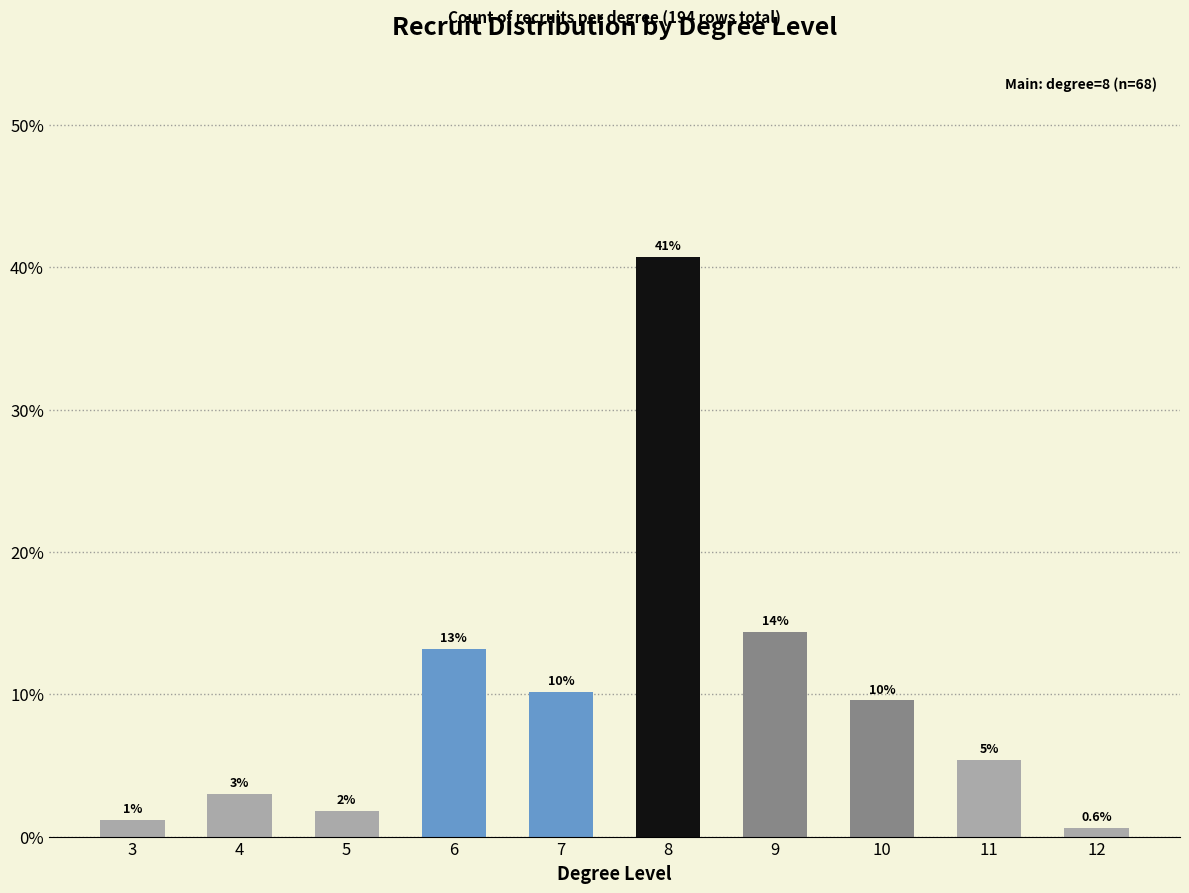

The chart shows a value of 22.6 at 6. True or false?

False